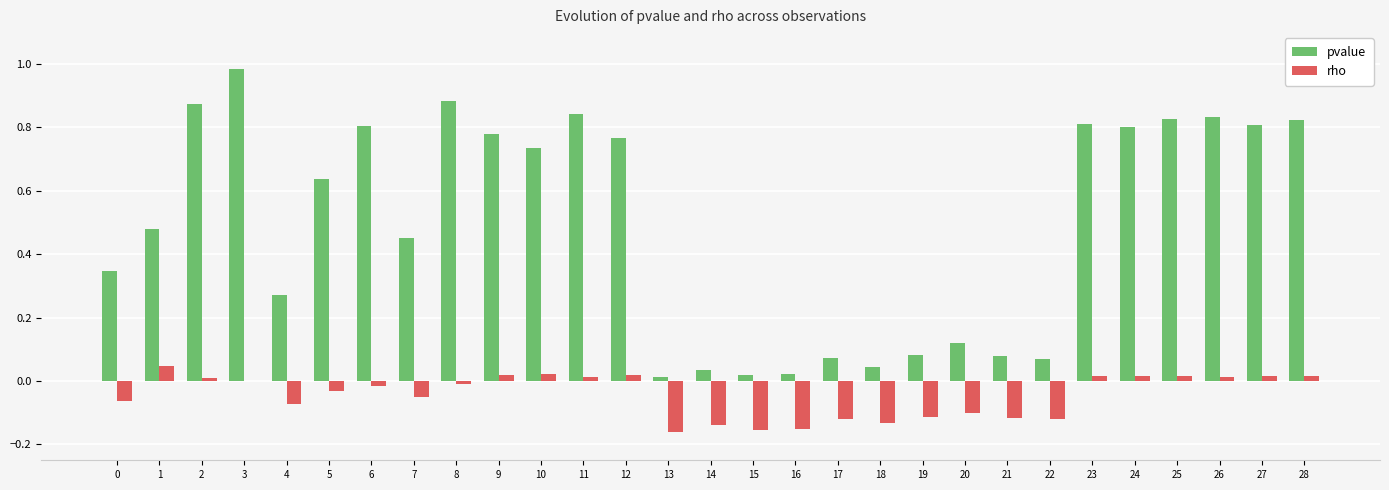

Count the number of categories in the chart.

29